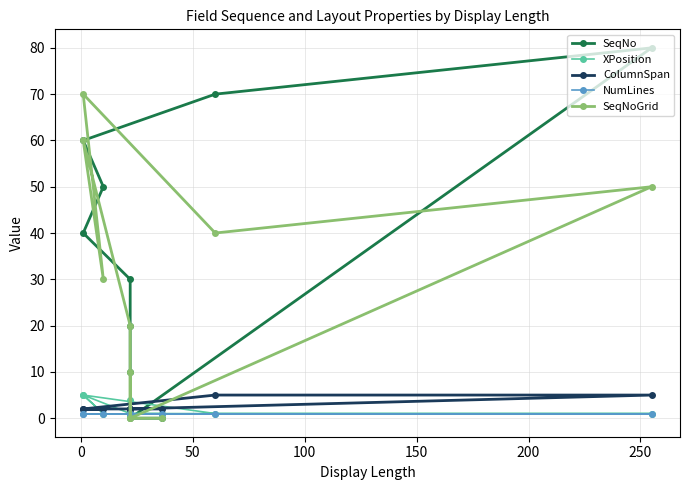

After their last crossing, which series has the higher values: SeqNo or SeqNoGrid?

SeqNo